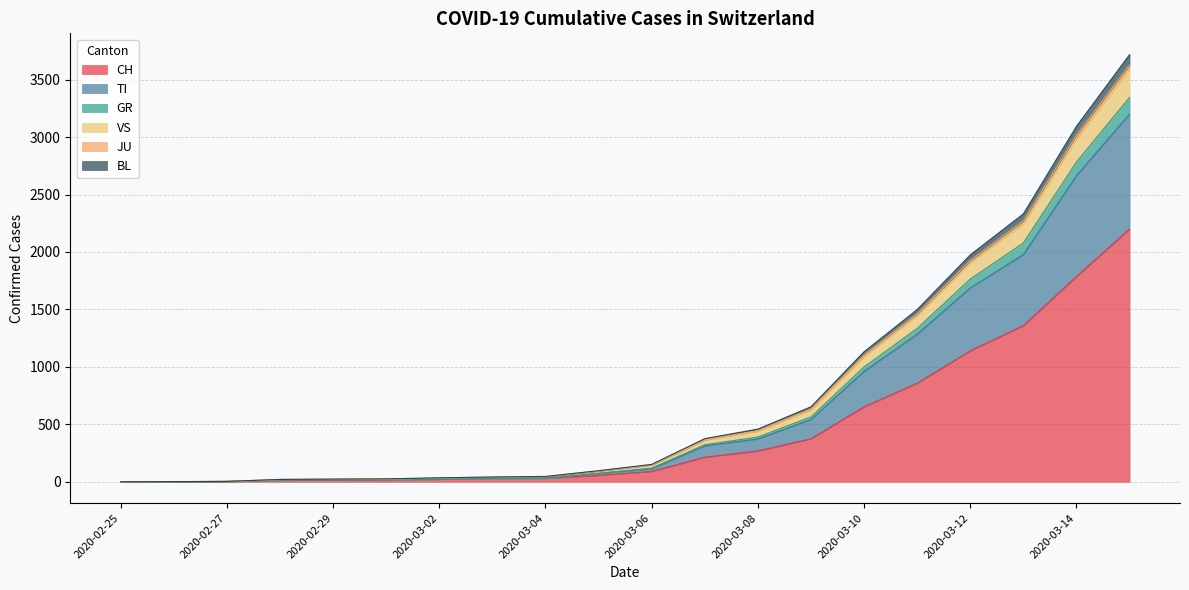

What is the difference between the highest and lowest values at 2020-03-12?

835